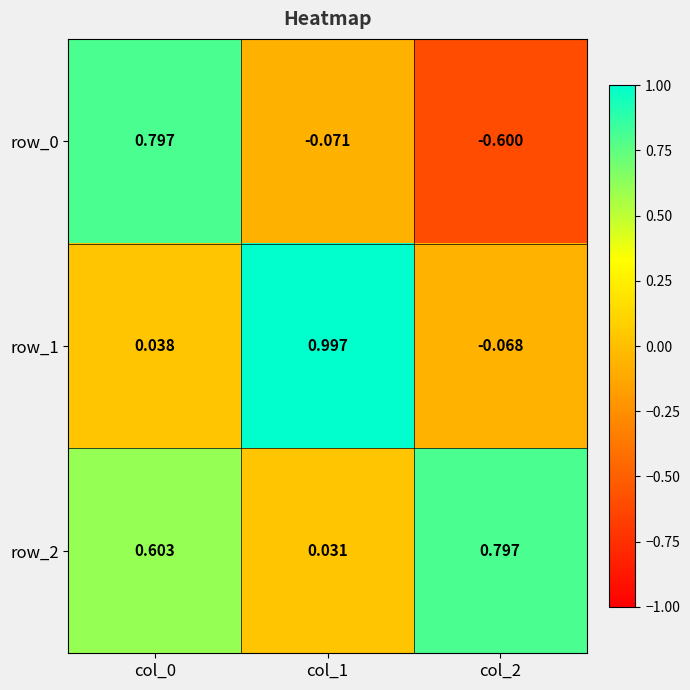

Is the value of row_0 at col_2 greater than the value of row_1 at col_2?

No